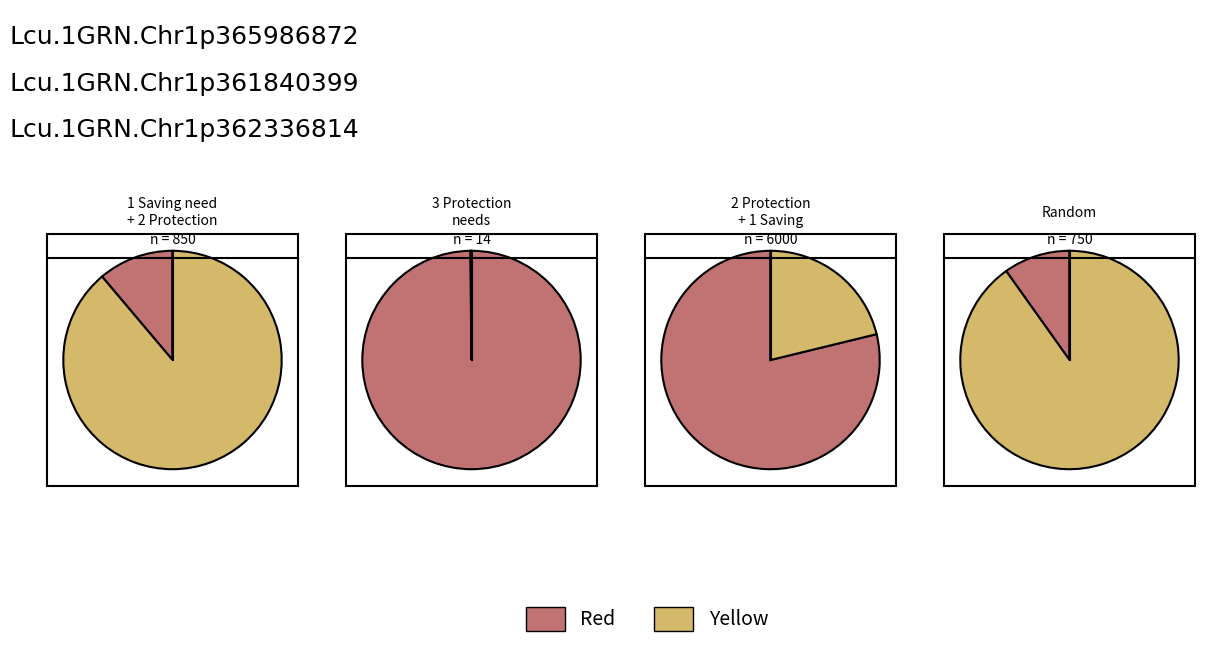

What is the smallest slice in the pie chart?

3 Protection needs